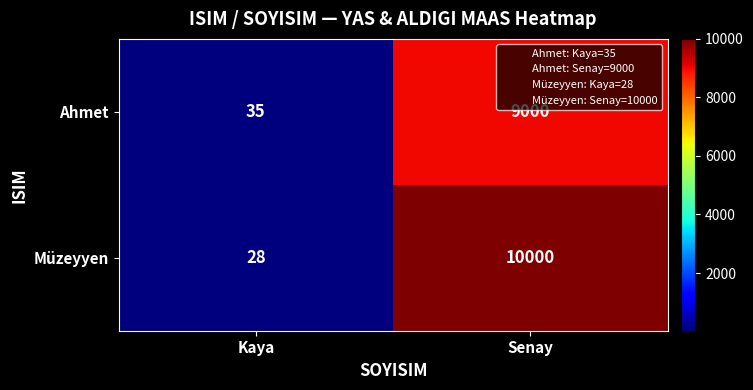

Reading right to left, what are all the values shown in this chart?

Ahmet: 9000	35
Müzeyyen: 10000	28